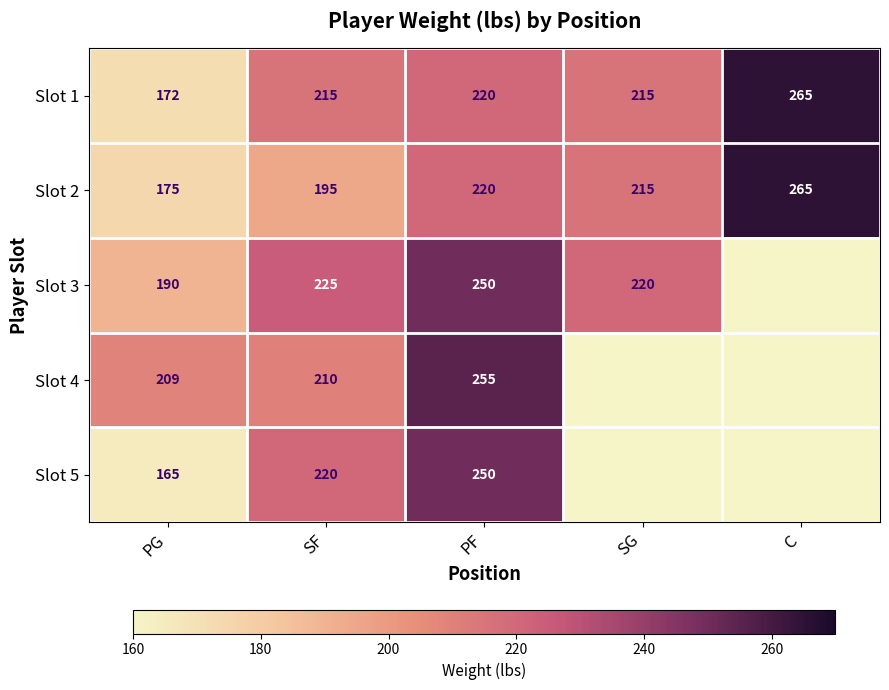

Between PG and C, which is larger?

C